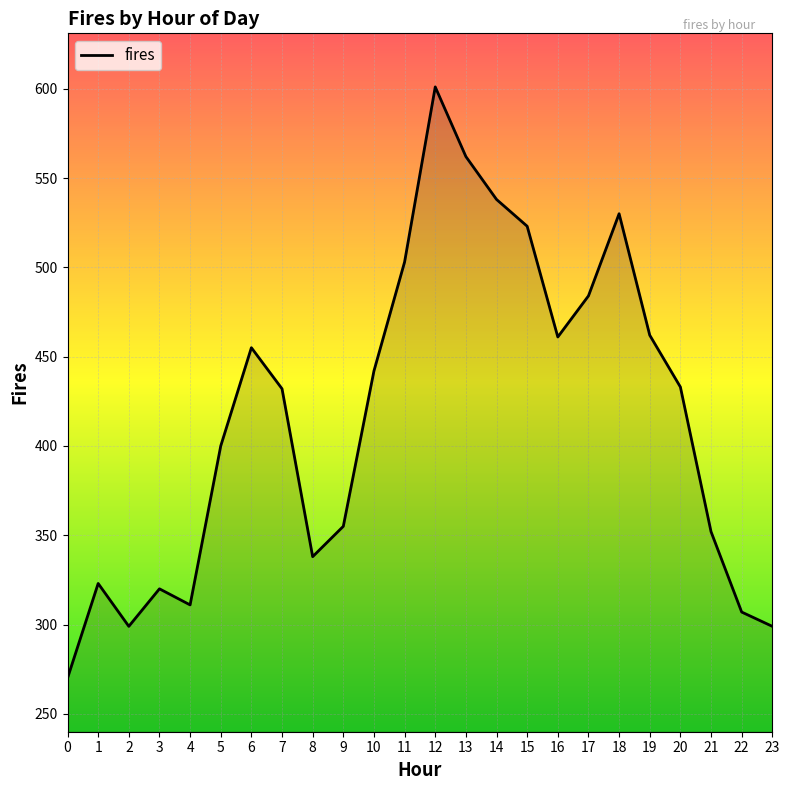

How many lines are shown in the chart?

1